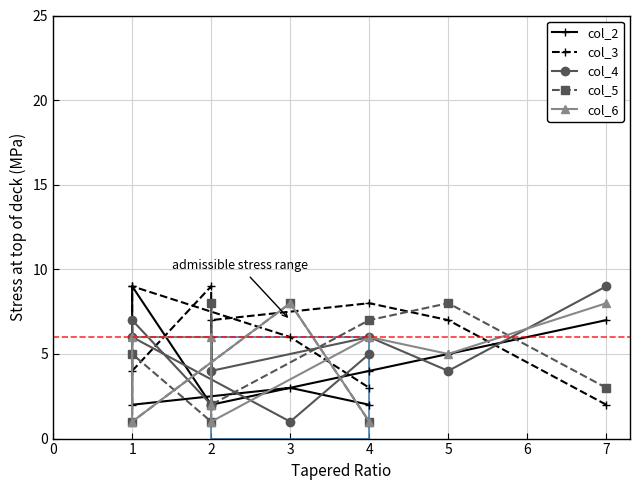

What are all the series names shown in the legend?

col_2, col_3, col_4, col_5, col_6